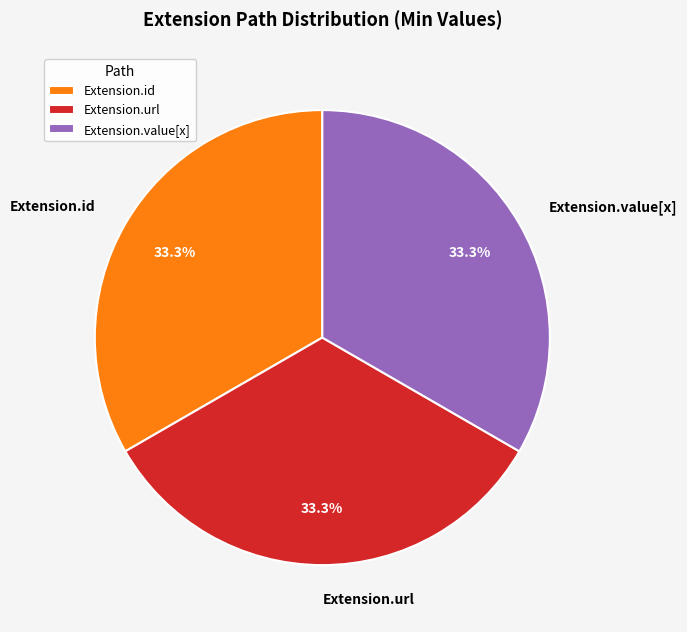

Is there a majority slice in this chart?

No